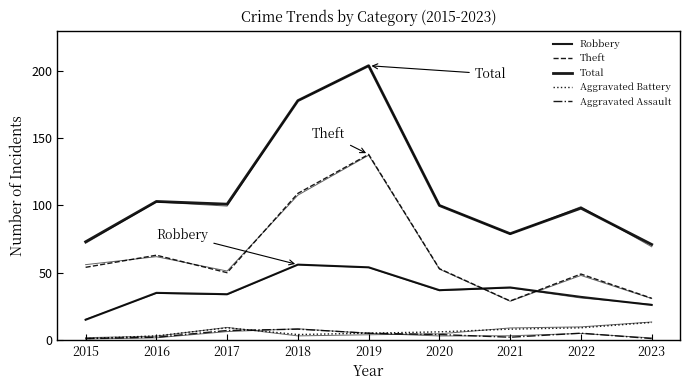

What are all the series names shown in the legend?

Robbery, Theft, Total, Aggravated Battery, Aggravated Assault